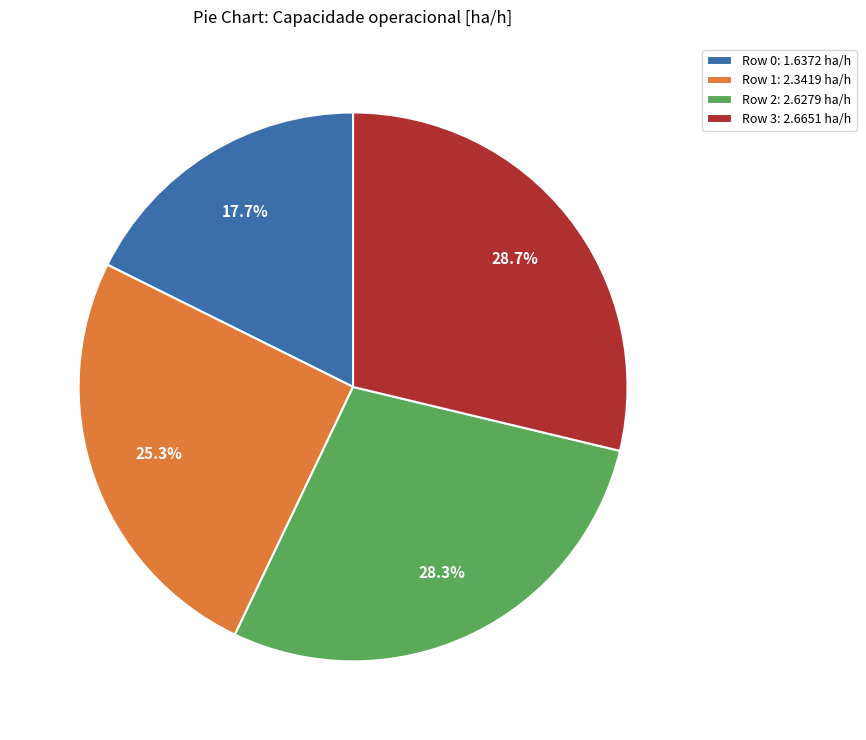

To the nearest percent, what is the difference between the largest and smallest slice percentages?

11%